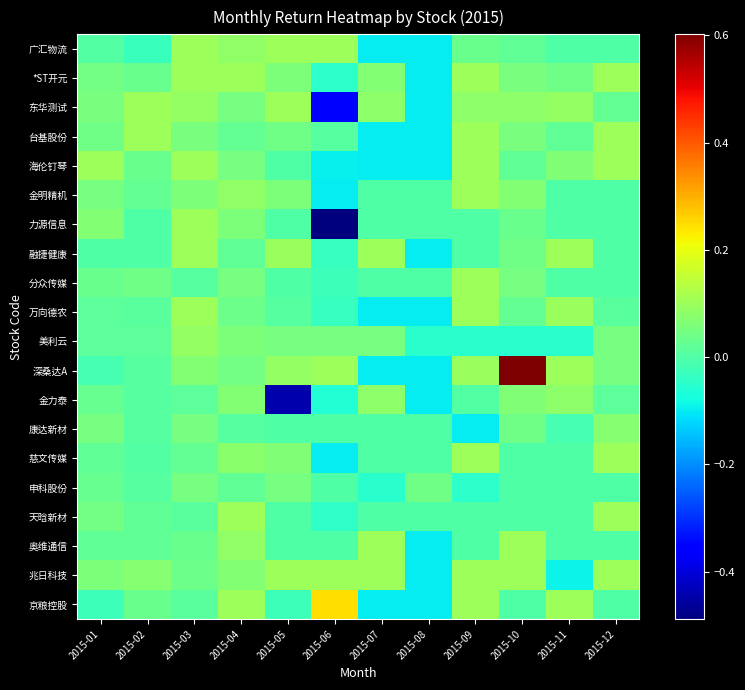

Reading right to left, transcribe all the data shown in this chart.

广汇物流: 2015-12=0.0	2015-11=0.0	2015-10=0.0	2015-09=0.0	2015-08=-0.1	2015-07=-0.1	2015-06=0.1	2015-05=0.1	2015-04=0.1	2015-03=0.1	2015-02=-0.0	2015-01=0.0
*ST开元: 2015-12=0.1	2015-11=0.0	2015-10=0.1	2015-09=0.1	2015-08=-0.1	2015-07=0.1	2015-06=-0.0	2015-05=0.1	2015-04=0.1	2015-03=0.1	2015-02=0.0	2015-01=0.0
东华测试: 2015-12=0.0	2015-11=0.1	2015-10=0.1	2015-09=0.1	2015-08=-0.1	2015-07=0.1	2015-06=-0.4	2015-05=0.1	2015-04=0.0	2015-03=0.1	2015-02=0.1	2015-01=0.1
台基股份: 2015-12=0.1	2015-11=0.0	2015-10=0.1	2015-09=0.1	2015-08=-0.1	2015-07=-0.1	2015-06=0.0	2015-05=0.0	2015-04=0.0	2015-03=0.1	2015-02=0.1	2015-01=0.0
海伦钉琴: 2015-12=0.1	2015-11=0.1	2015-10=0.0	2015-09=0.1	2015-08=-0.1	2015-07=-0.1	2015-06=-0.1	2015-05=0.0	2015-04=0.0	2015-03=0.1	2015-02=0.0	2015-01=0.1
金明精机: 2015-12=0.0	2015-11=0.0	2015-10=0.1	2015-09=0.1	2015-08=0.0	2015-07=0.0	2015-06=-0.1	2015-05=0.1	2015-04=0.1	2015-03=0.1	2015-02=0.0	2015-01=0.0
力源信息: 2015-12=0.0	2015-11=0.0	2015-10=0.0	2015-09=0.0	2015-08=0.0	2015-07=0.0	2015-06=-0.5	2015-05=0.0	2015-04=0.1	2015-03=0.1	2015-02=0.0	2015-01=0.1
融捷健康: 2015-12=0.0	2015-11=0.1	2015-10=0.0	2015-09=0.0	2015-08=-0.1	2015-07=0.1	2015-06=-0.0	2015-05=0.1	2015-04=0.0	2015-03=0.1	2015-02=0.0	2015-01=0.0
分众传媒: 2015-12=0.0	2015-11=0.0	2015-10=0.1	2015-09=0.1	2015-08=0.0	2015-07=0.0	2015-06=-0.0	2015-05=0.0	2015-04=0.1	2015-03=0.0	2015-02=0.0	2015-01=0.0
万向德农: 2015-12=0.0	2015-11=0.1	2015-10=0.0	2015-09=0.1	2015-08=-0.1	2015-07=-0.1	2015-06=-0.0	2015-05=0.0	2015-04=0.0	2015-03=0.1	2015-02=0.0	2015-01=0.0
美利云: 2015-12=0.0	2015-11=-0.1	2015-10=-0.1	2015-09=-0.1	2015-08=-0.1	2015-07=0.0	2015-06=0.1	2015-05=0.0	2015-04=0.1	2015-03=0.1	2015-02=0.0	2015-01=0.0
深桑达A: 2015-12=0.1	2015-11=0.1	2015-10=0.6	2015-09=0.1	2015-08=-0.1	2015-07=-0.1	2015-06=0.1	2015-05=0.1	2015-04=0.0	2015-03=0.1	2015-02=0.0	2015-01=-0.0
金力泰: 2015-12=0.0	2015-11=0.1	2015-10=0.1	2015-09=0.0	2015-08=-0.1	2015-07=0.1	2015-06=-0.1	2015-05=-0.4	2015-04=0.1	2015-03=0.0	2015-02=0.0	2015-01=0.0
康达新材: 2015-12=0.1	2015-11=-0.0	2015-10=0.0	2015-09=-0.1	2015-08=0.0	2015-07=0.0	2015-06=0.0	2015-05=0.0	2015-04=0.0	2015-03=0.1	2015-02=0.0	2015-01=0.0
慈文传媒: 2015-12=0.1	2015-11=0.0	2015-10=0.0	2015-09=0.1	2015-08=0.0	2015-07=0.0	2015-06=-0.1	2015-05=0.1	2015-04=0.1	2015-03=0.0	2015-02=0.0	2015-01=0.0
申科股份: 2015-12=0.0	2015-11=0.0	2015-10=0.0	2015-09=-0.0	2015-08=0.0	2015-07=-0.0	2015-06=0.0	2015-05=0.1	2015-04=0.0	2015-03=0.1	2015-02=0.0	2015-01=0.0
天晗新材: 2015-12=0.1	2015-11=0.0	2015-10=0.0	2015-09=0.0	2015-08=0.0	2015-07=0.0	2015-06=-0.0	2015-05=0.0	2015-04=0.1	2015-03=0.0	2015-02=0.0	2015-01=0.0
奥维通信: 2015-12=0.0	2015-11=0.0	2015-10=0.1	2015-09=0.0	2015-08=-0.1	2015-07=0.1	2015-06=0.0	2015-05=0.0	2015-04=0.1	2015-03=0.0	2015-02=0.0	2015-01=0.0
兆日科技: 2015-12=0.1	2015-11=-0.1	2015-10=0.1	2015-09=0.1	2015-08=-0.1	2015-07=0.1	2015-06=0.1	2015-05=0.1	2015-04=0.1	2015-03=0.0	2015-02=0.1	2015-01=0.1
京粮控股: 2015-12=0.0	2015-11=0.1	2015-10=0.0	2015-09=0.1	2015-08=-0.1	2015-07=-0.1	2015-06=0.2	2015-05=-0.0	2015-04=0.1	2015-03=0.0	2015-02=0.0	2015-01=-0.0